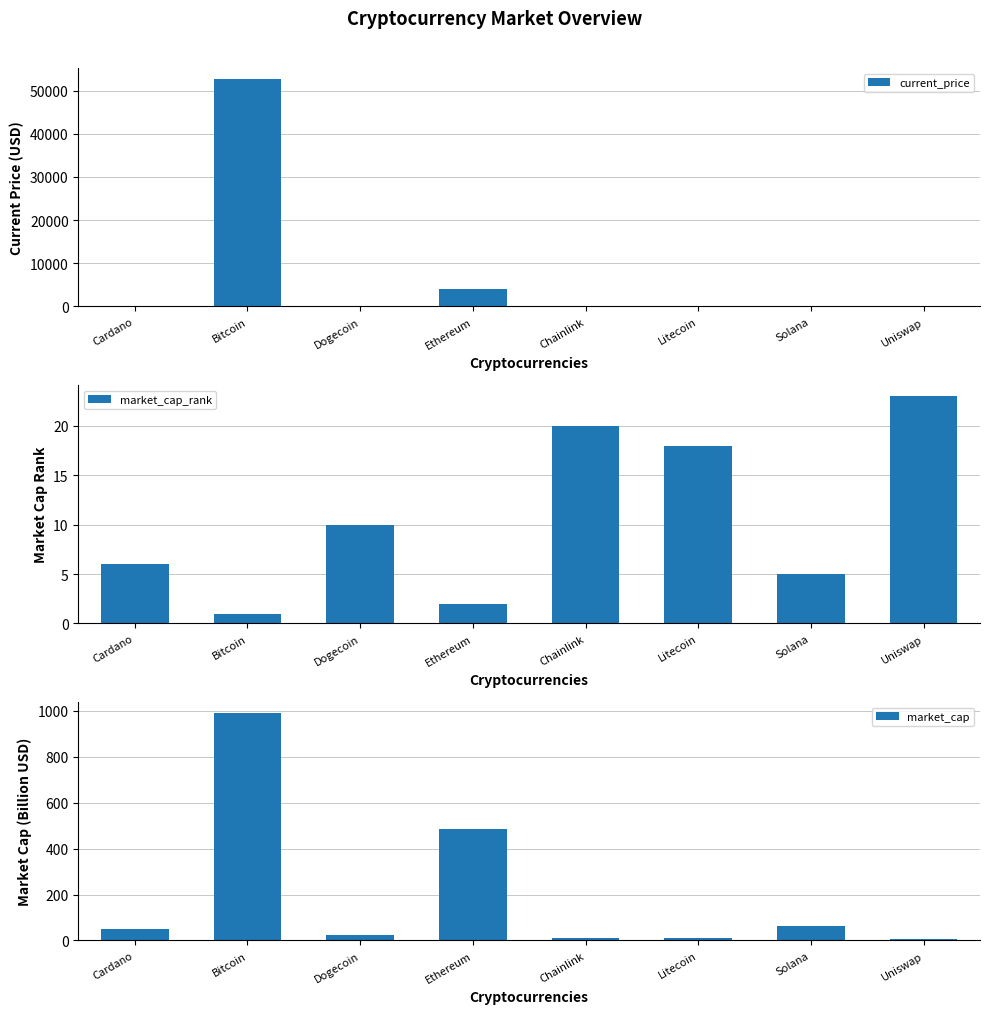

What is the difference between the maximum and second lowest values in the market_cap_rank series?

21